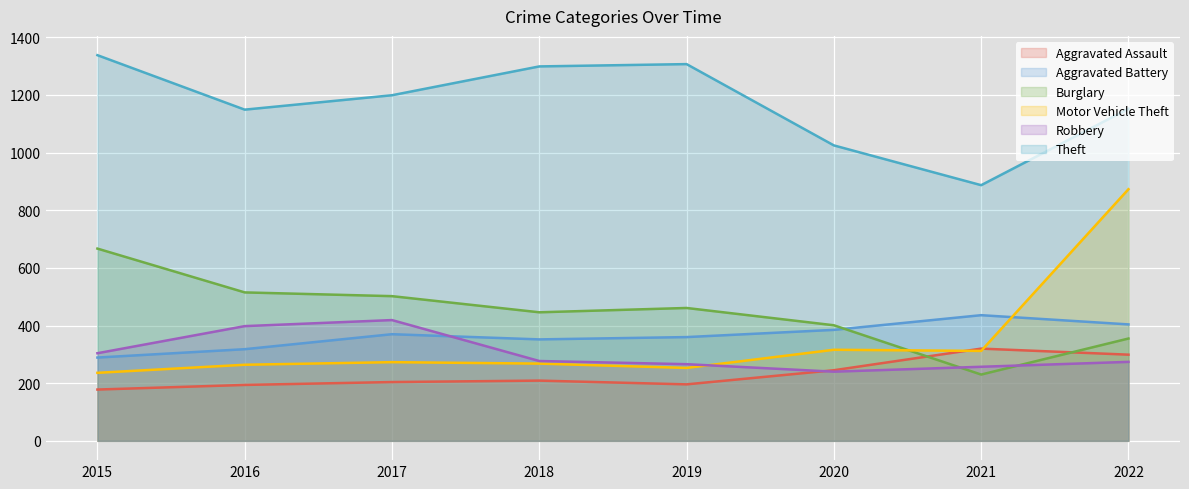

At which category does Robbery reach its first local peak?

2017